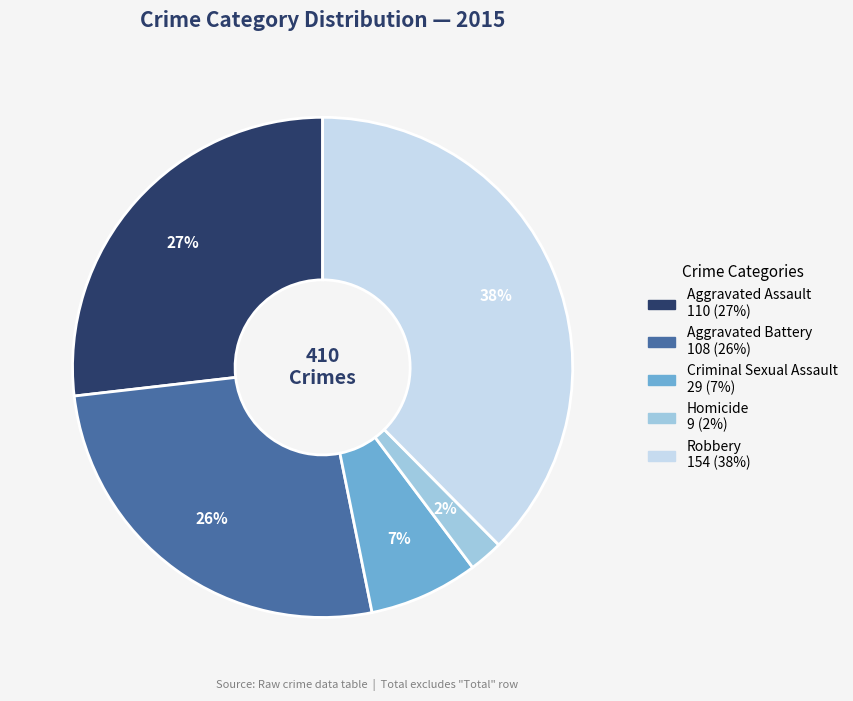

Is there any slice that represents more than half of the pie?

No